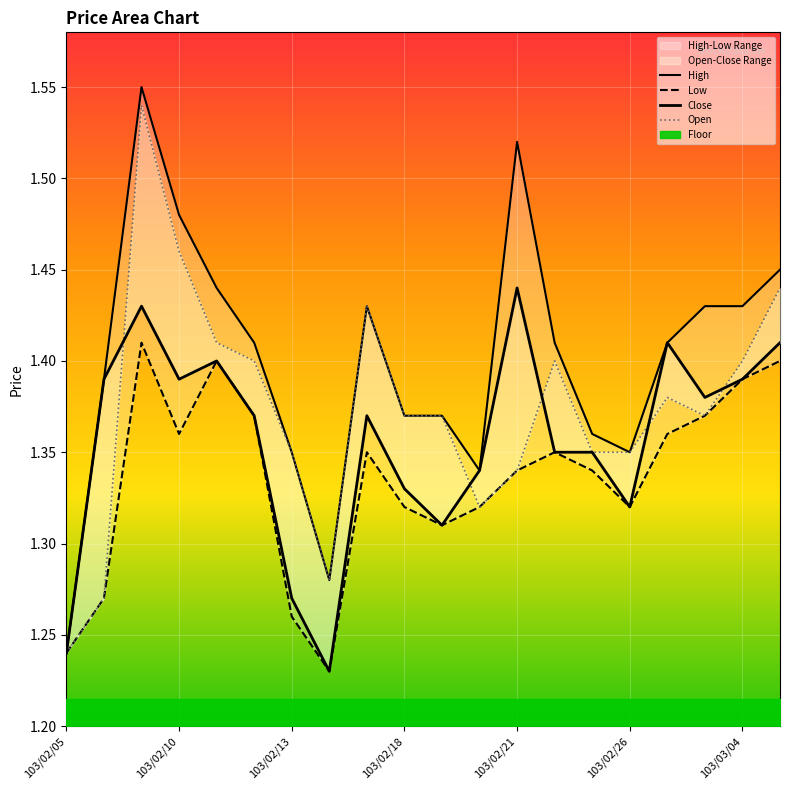

True or false: High and Low cross at least once.

False